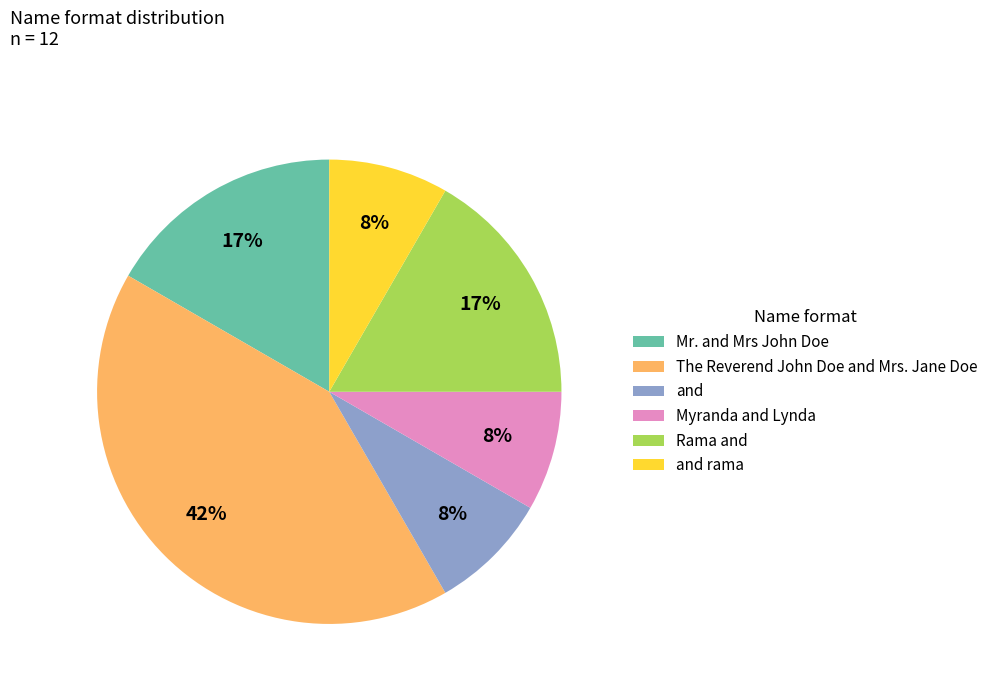

Combined, do Rama and and Myranda and Lynda account for over 50%?

No